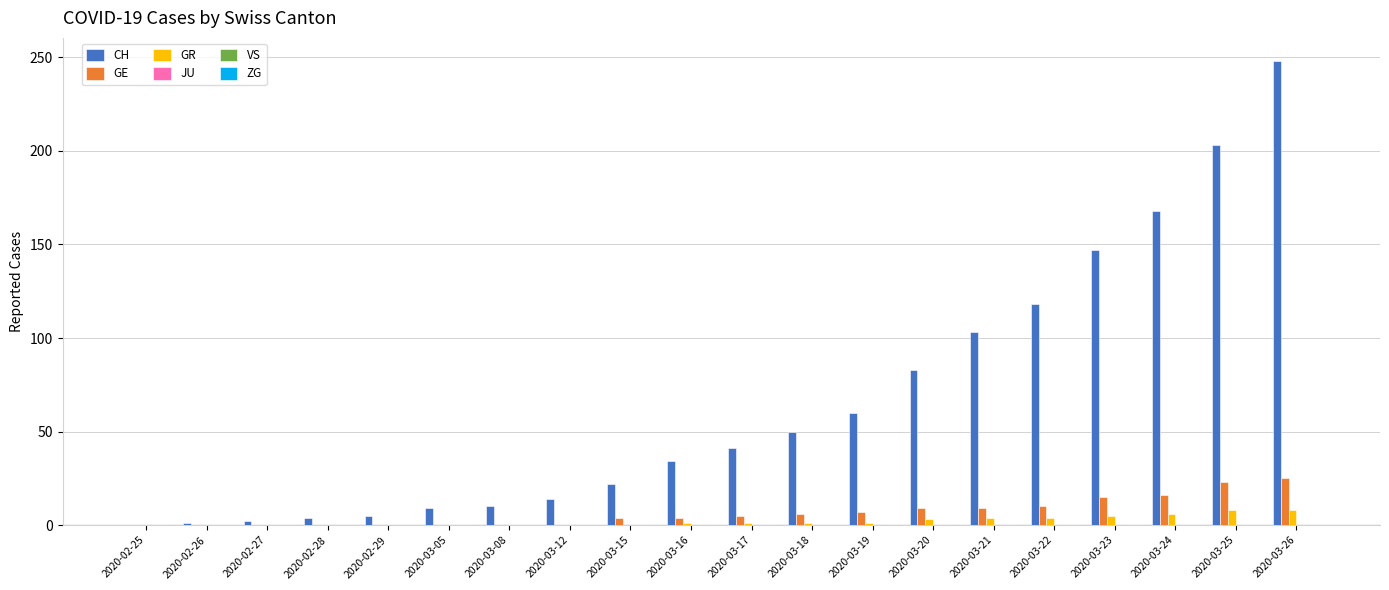

Does the chart contain stacked bars?

No